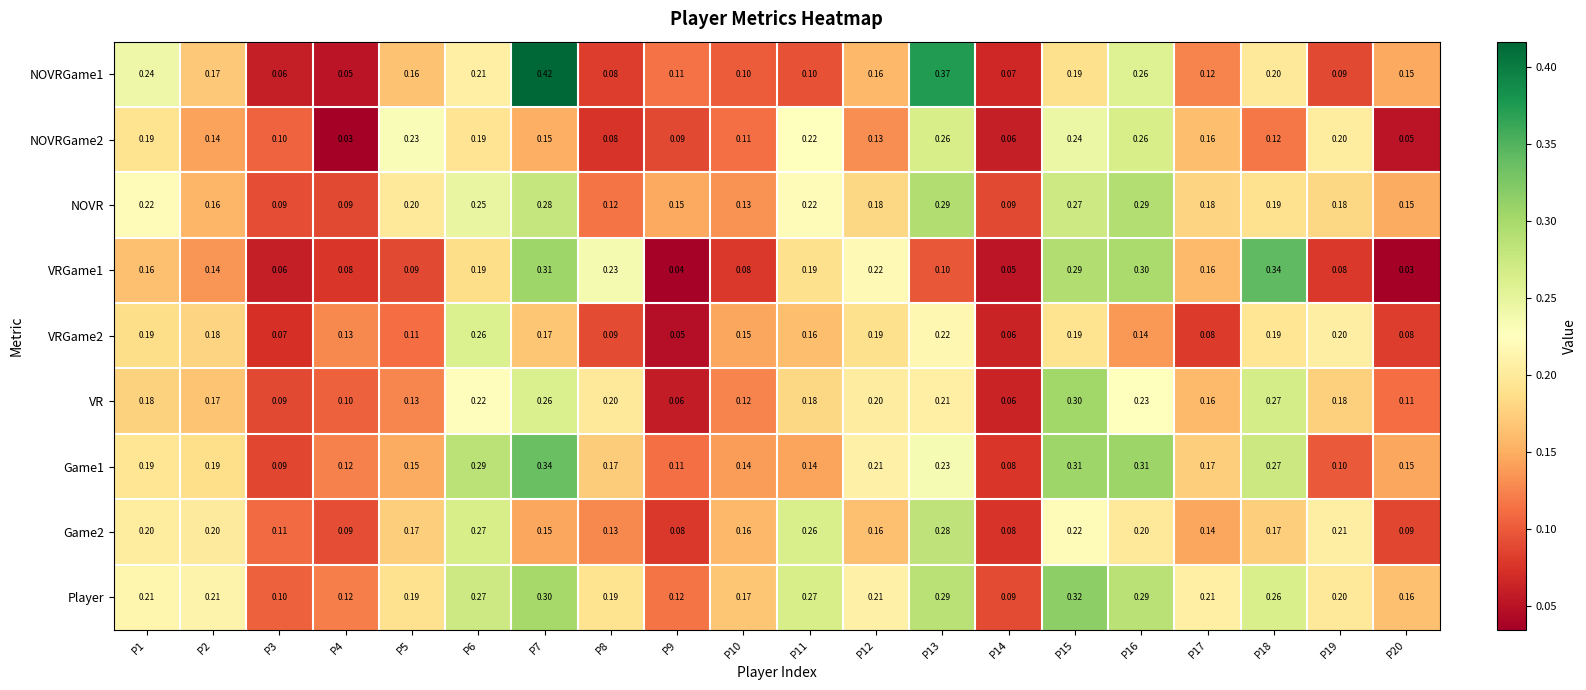

Which series has the largest total across all categories?

Player